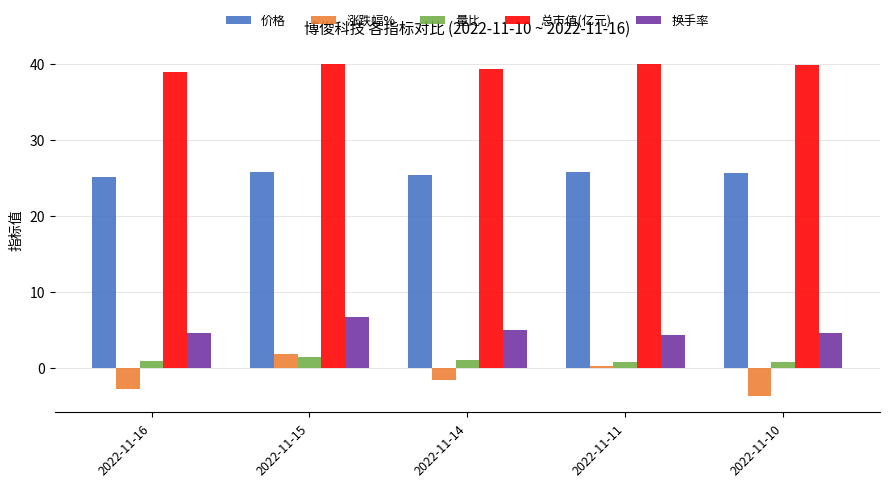

What is the value of the 量比 bar at the 5th from the left?

0.8